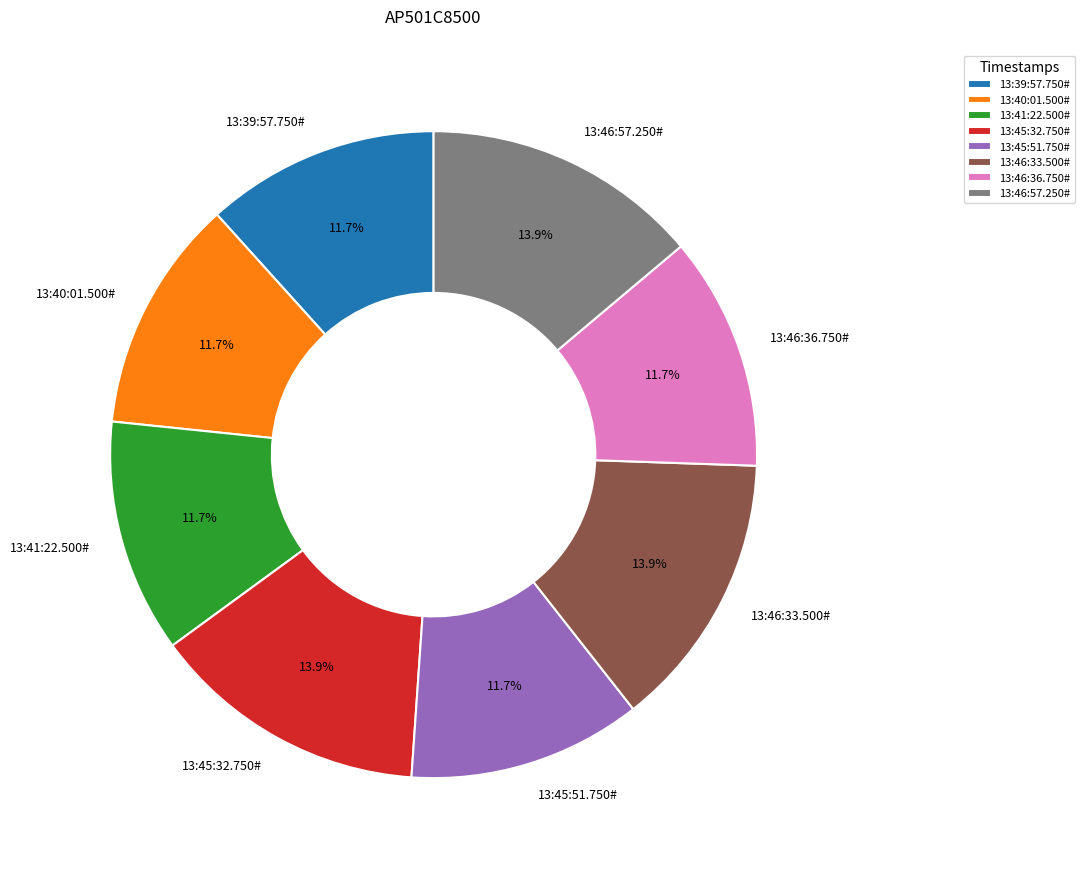

What percentage do 13:39:57.750# and 13:45:32.750# together represent?

25.5%